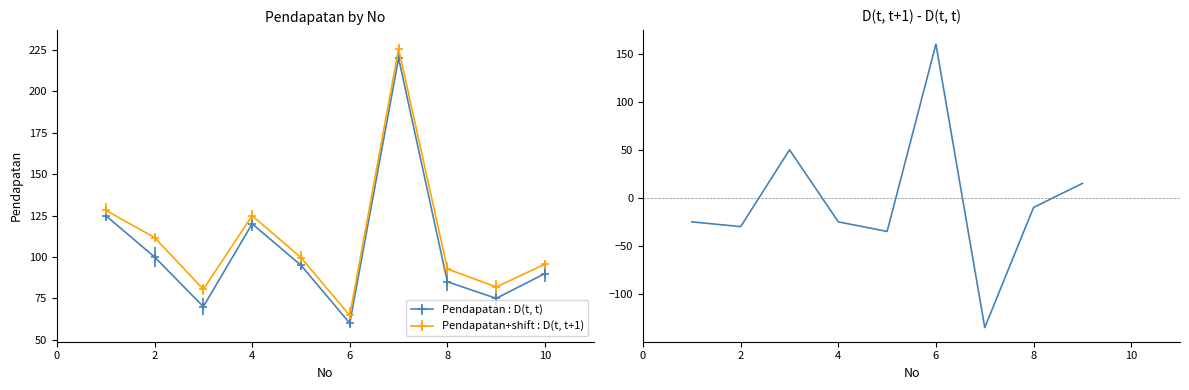

How many points are higher than both their immediate neighbors (excluding endpoints)?

2